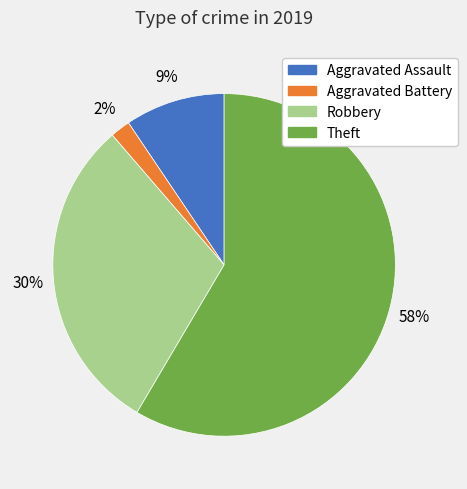

Which slice represents more than half of the pie?

Theft